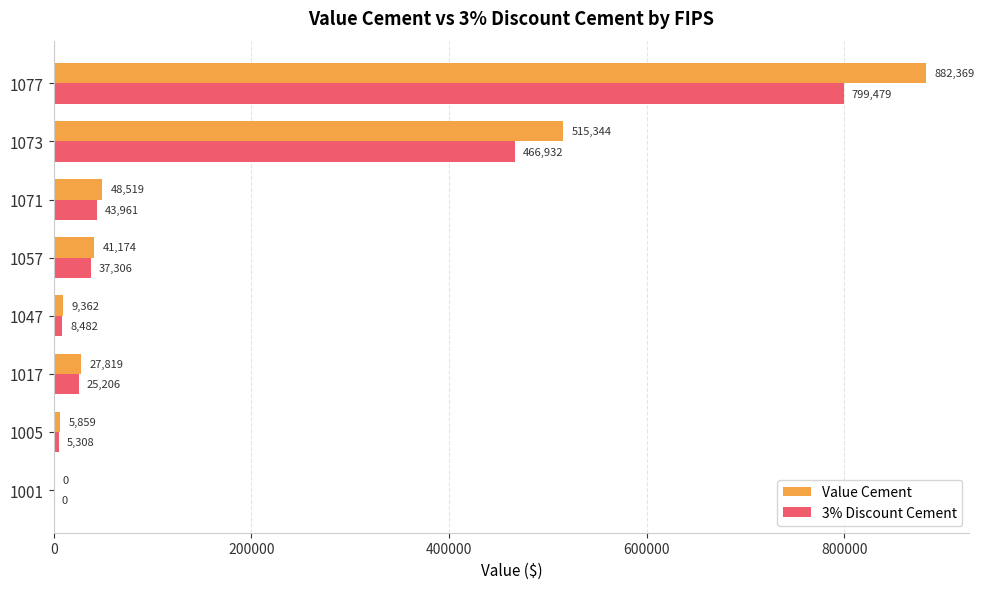

Which category has the highest value in the Value Cement series?

1077